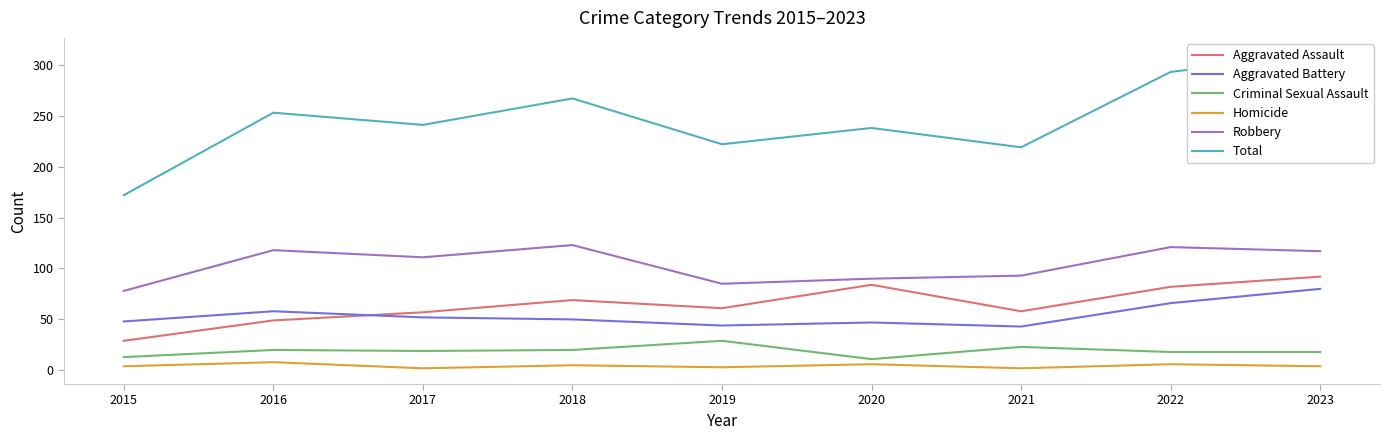

What value does the Criminal Sexual Assault series have at 2017?

19